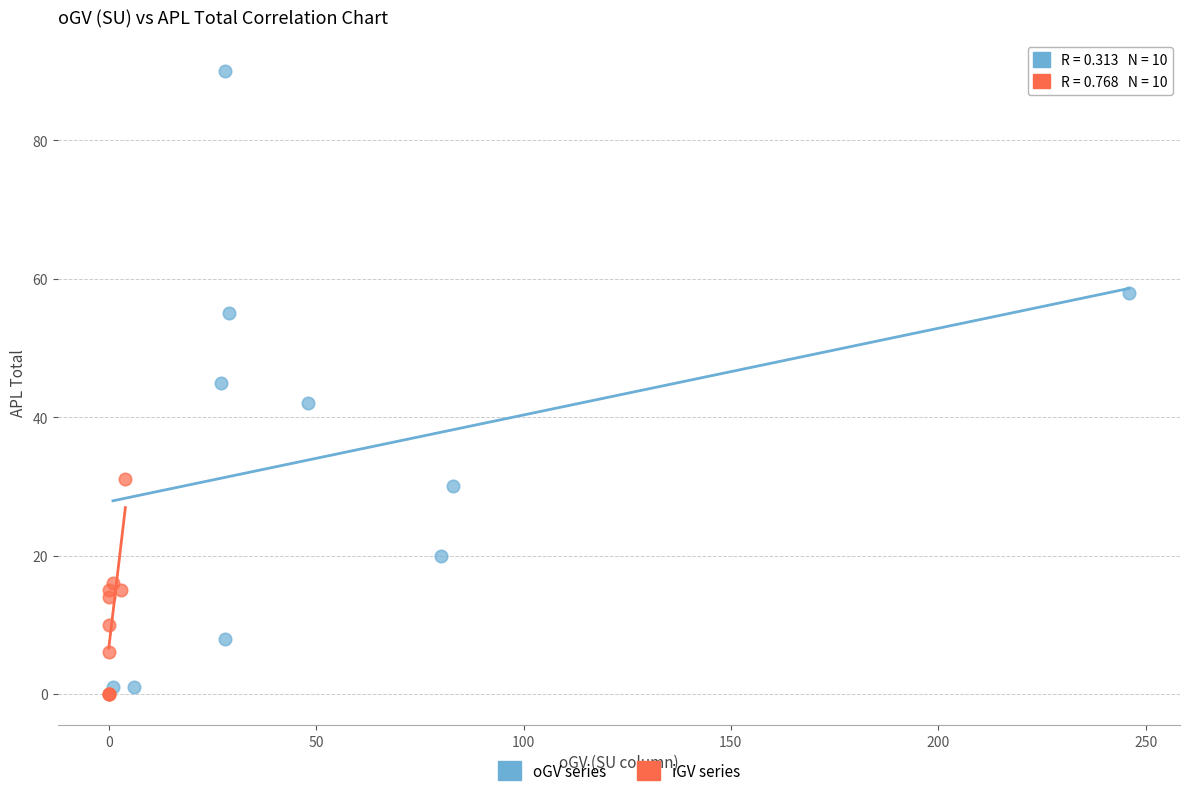

Which series has the largest Y range (max minus min)?

oGV series